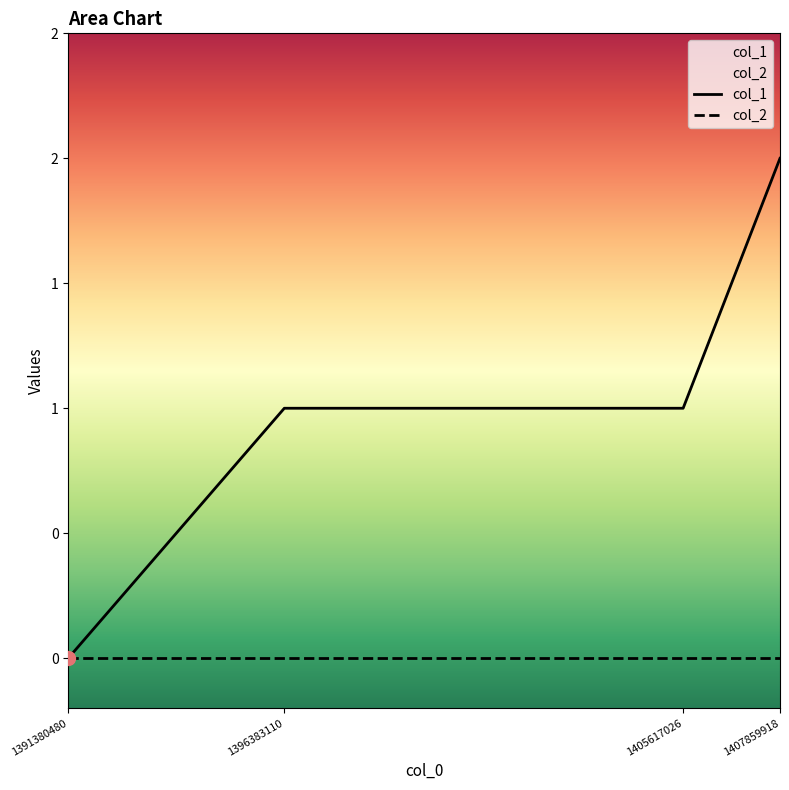

What is the difference between the maximum and minimum values?

2